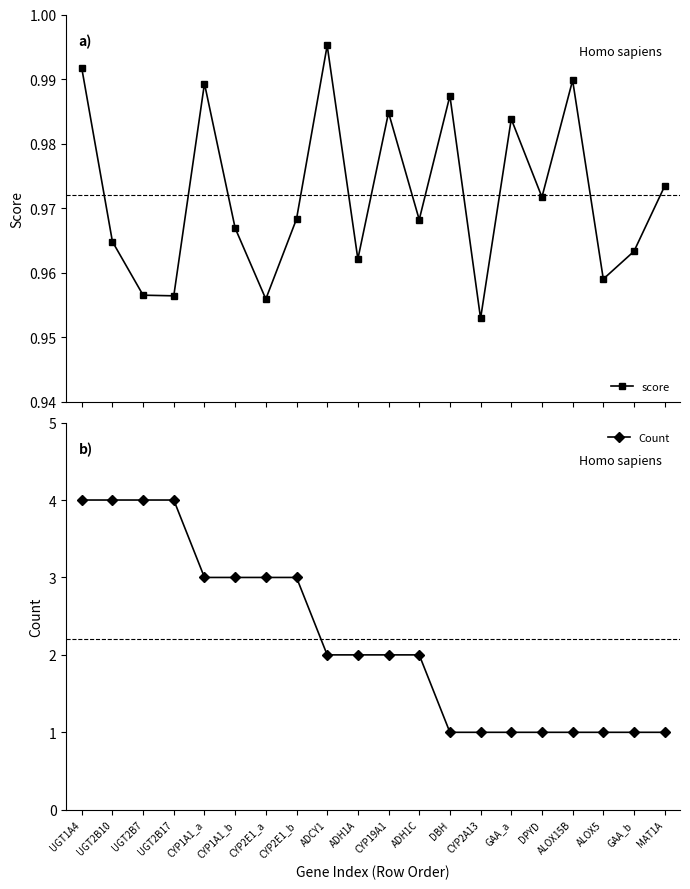

Read the Count value at DPYD.

1